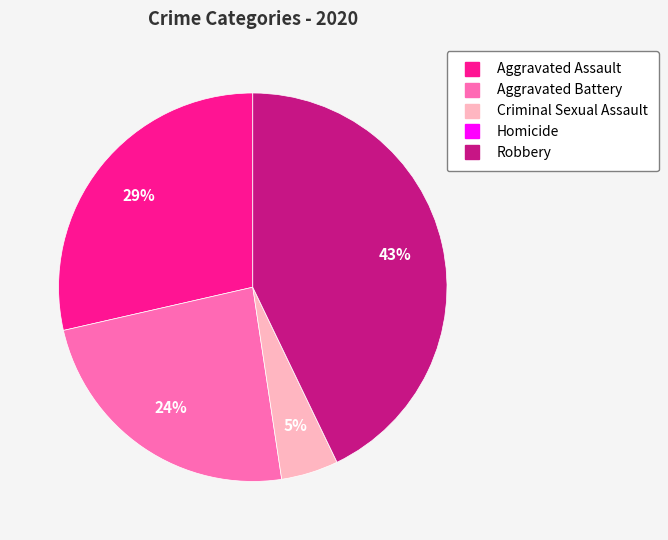

Is it true that Aggravated Battery is 32% of the pie?

False